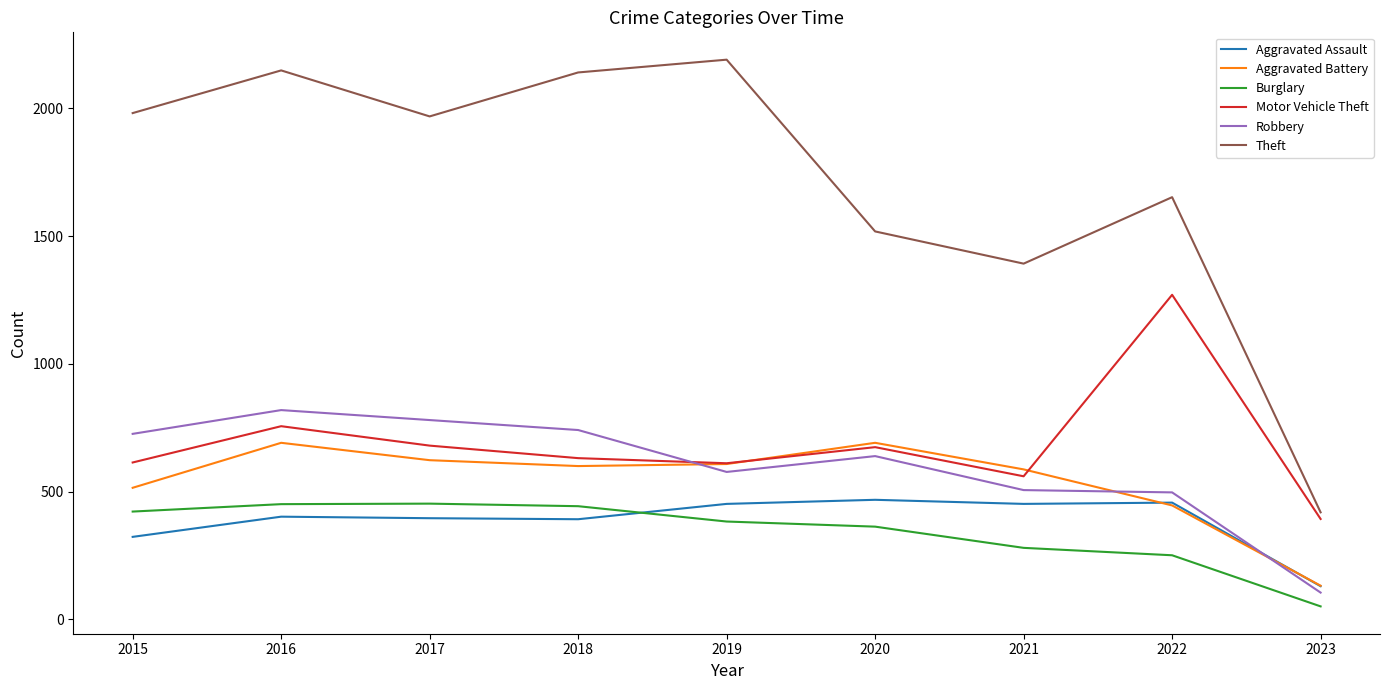

The value of Burglary at 2015 is 422. True or false?

True